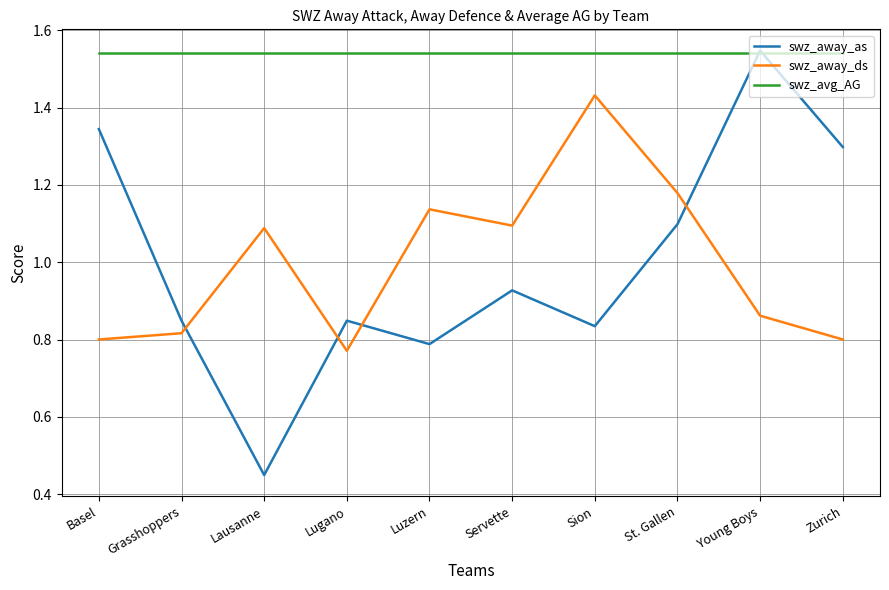

Is the value of swz_away_as at Grasshoppers greater than the value of swz_avg_AG at St. Gallen?

No